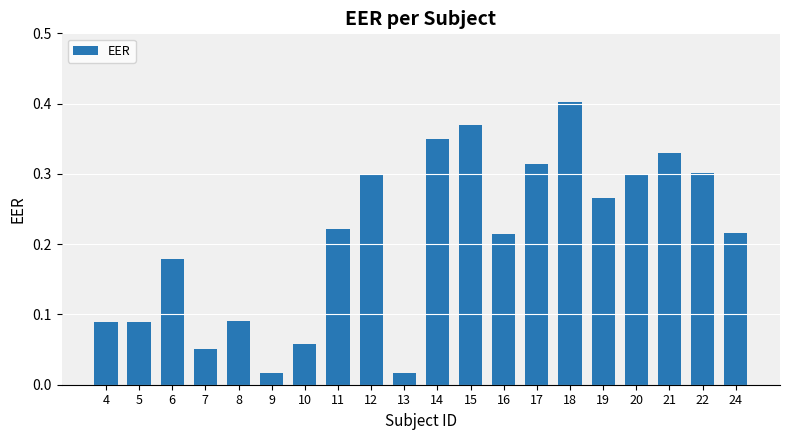

True or false: the data shows 0.5 at 14.

False